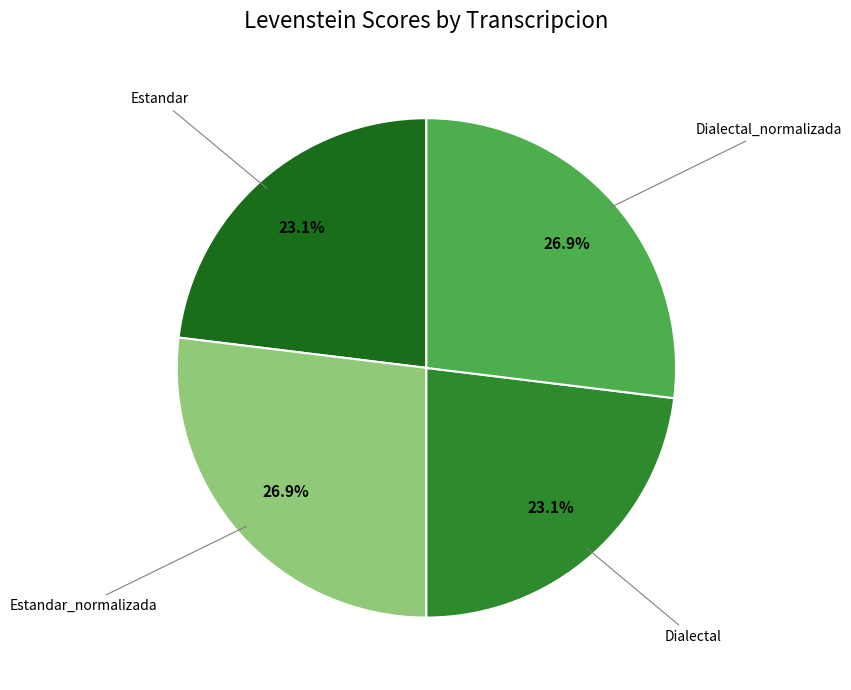

Does Dialectal_normalizada account for over 50% of the chart?

No